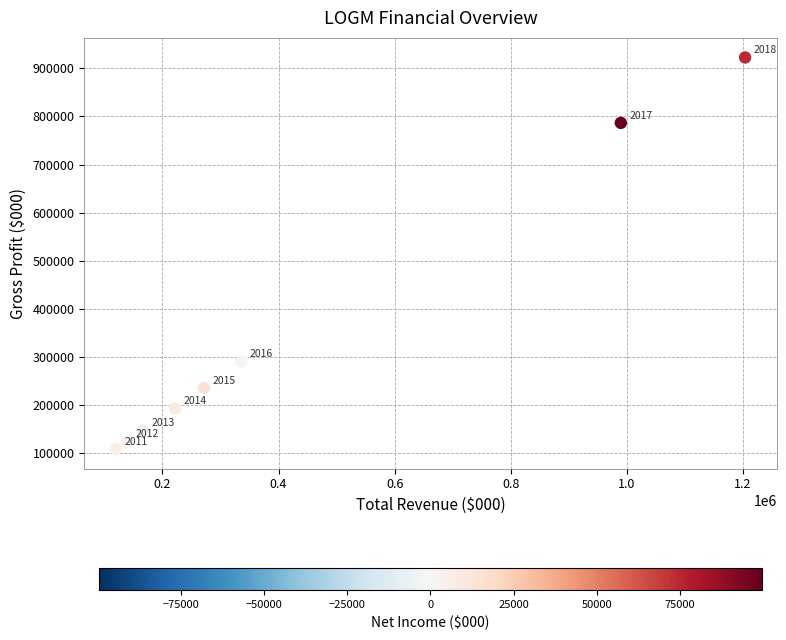

What is the range of Y values (max minus min)?

813600